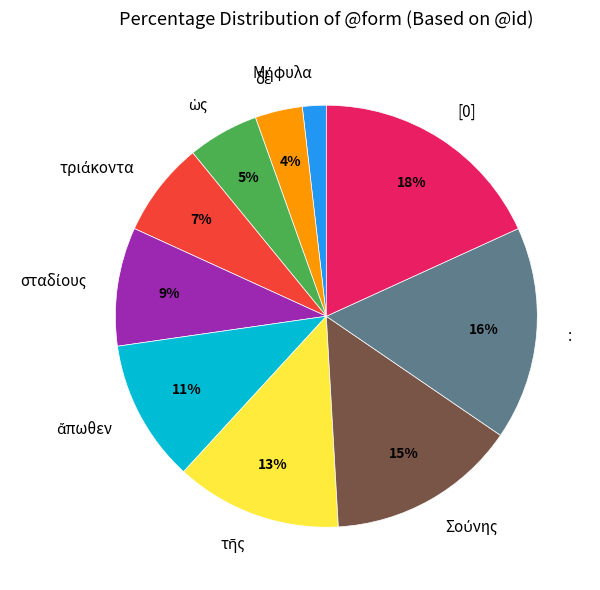

How many segments does this pie chart have?

10